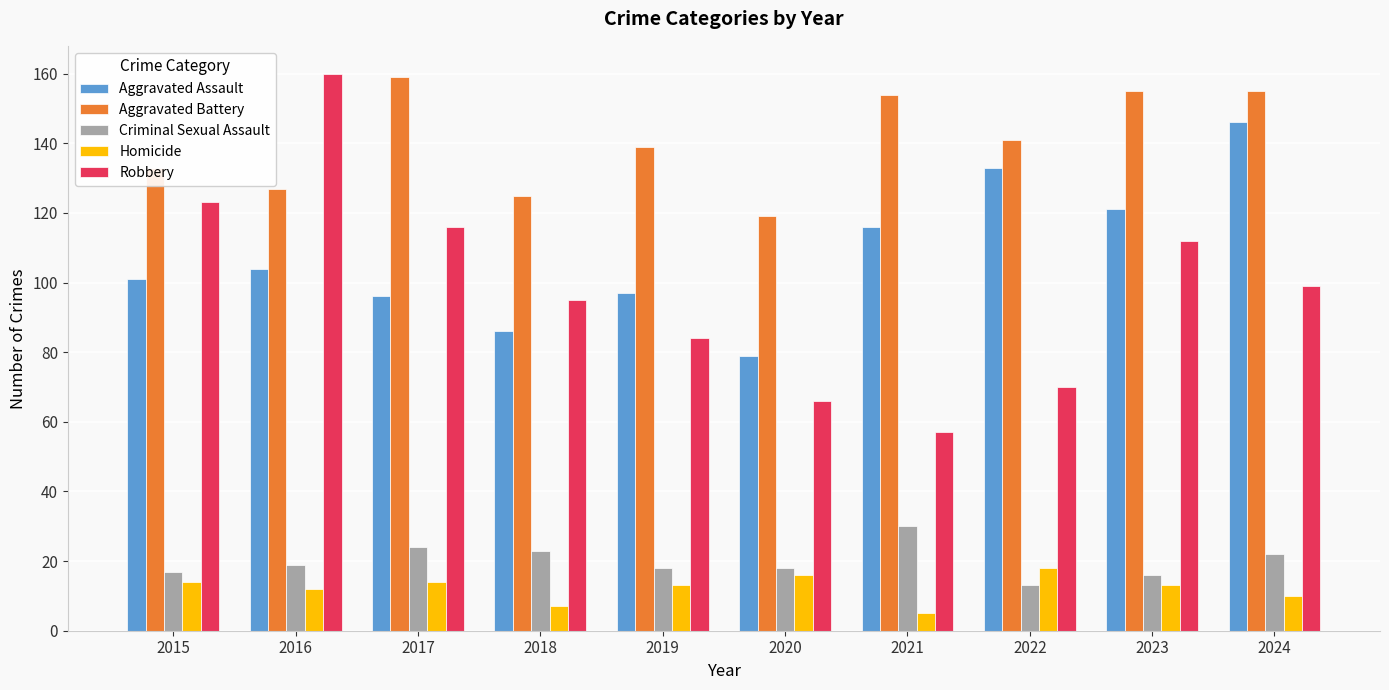

At which label does Homicide first exceed 13?

2015